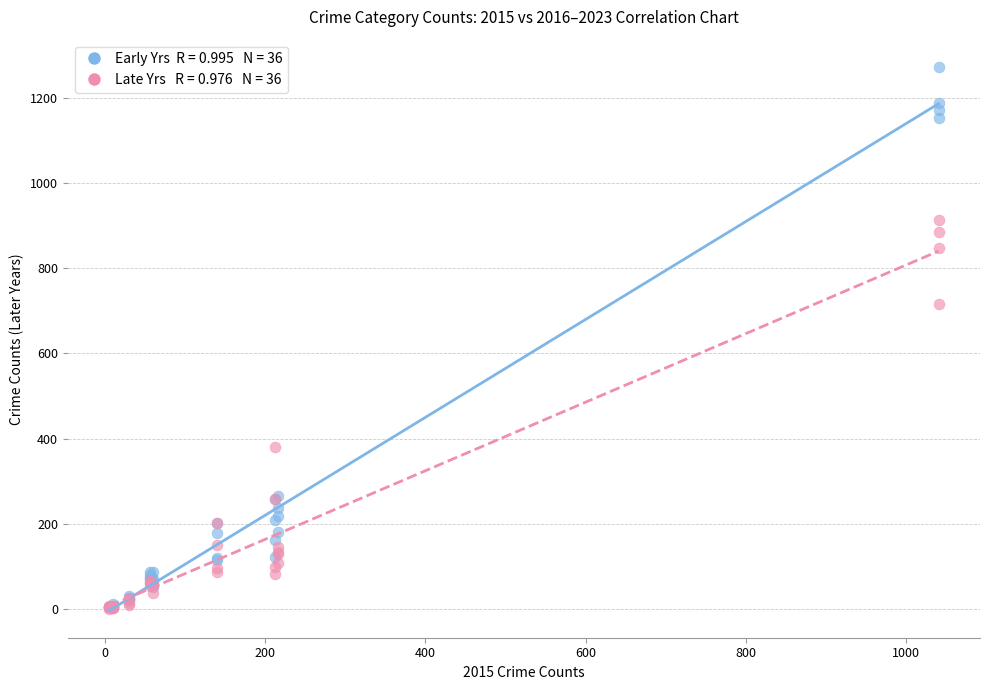

Across all series, what Y value is closest to 636?

716